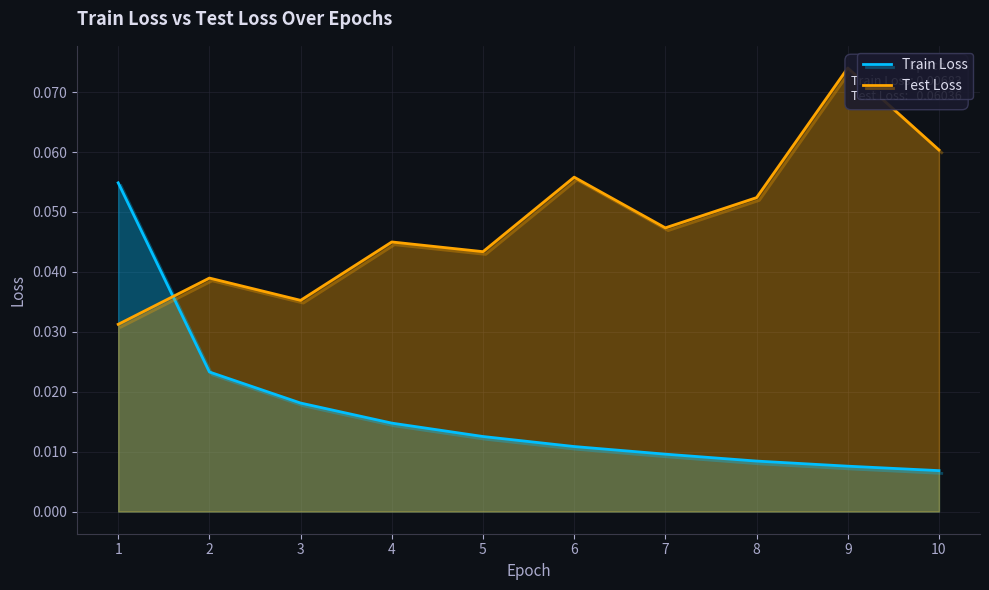

True or false: Test Loss has a value of 0.1 at 6.

False